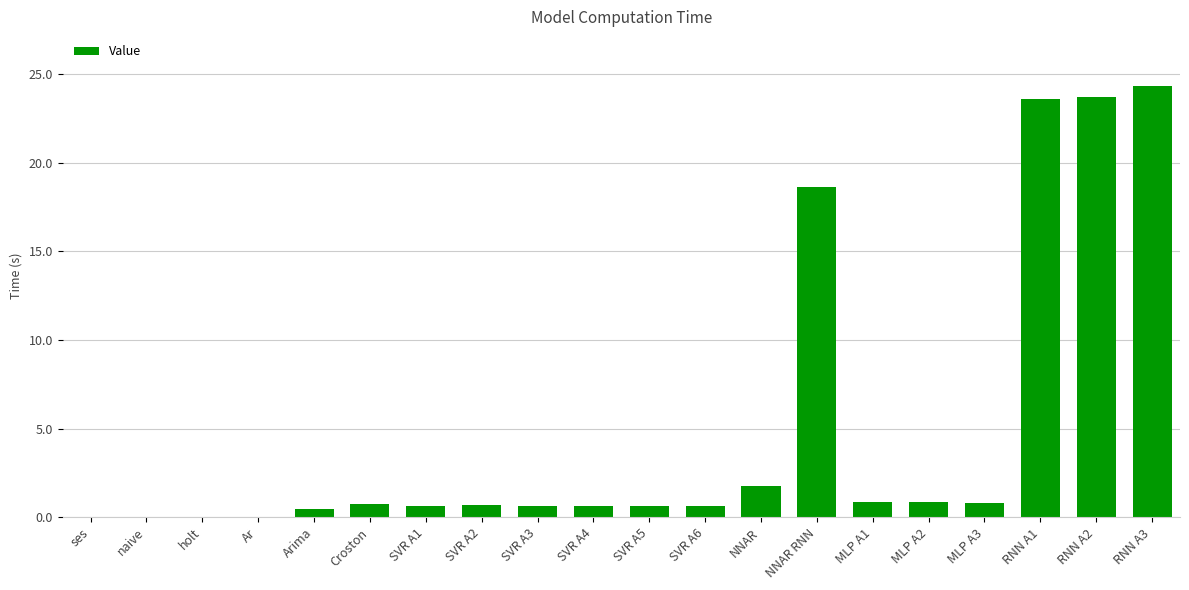

The chart shows a value of 0.0 at holt. True or false?

True